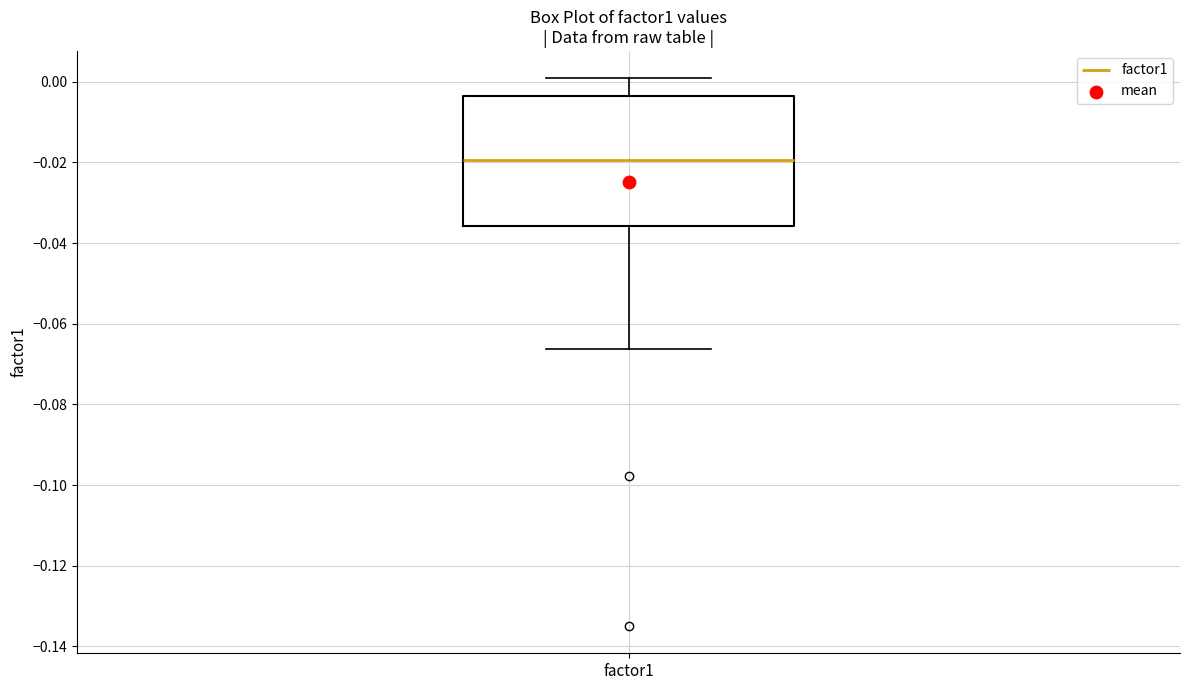

Transcribe this box plot: give where the median line is, the range the box spans, and where the two whiskers end, as read against the y-axis. The values are not printed on the chart, so give them approximately, as read against the axis.

median -0.020, box -0.036 to -0.004, whiskers -0.066 to 0.000